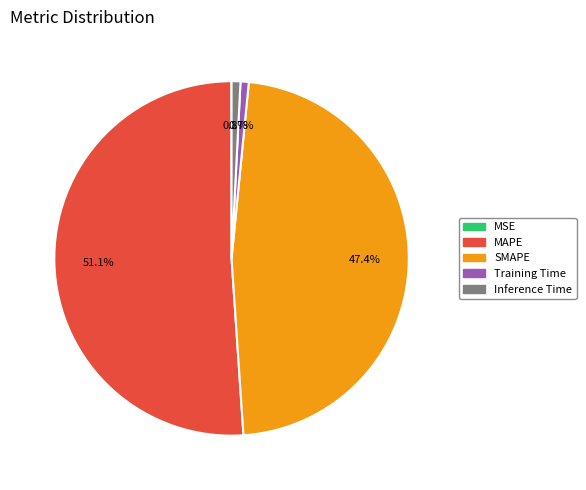

What is the largest slice in the pie chart?

MAPE